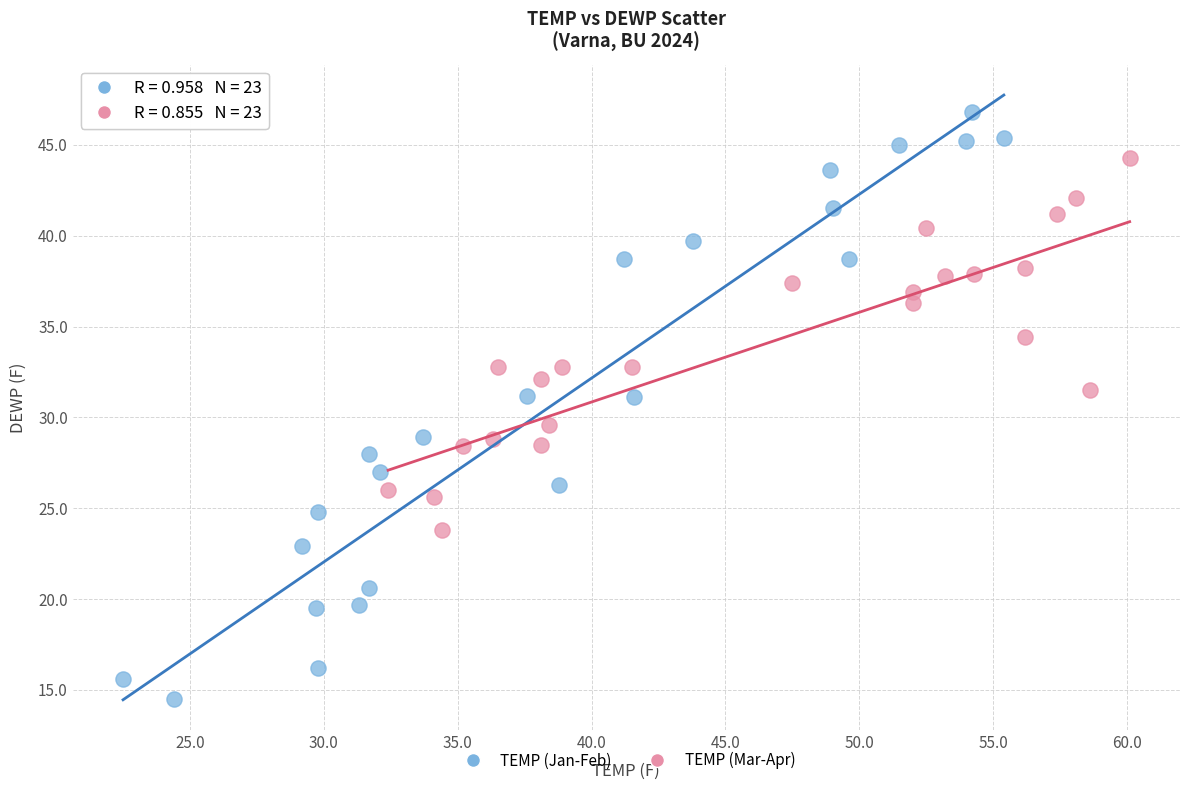

Which series has the largest Y range (max minus min)?

TEMP (Jan-Feb)